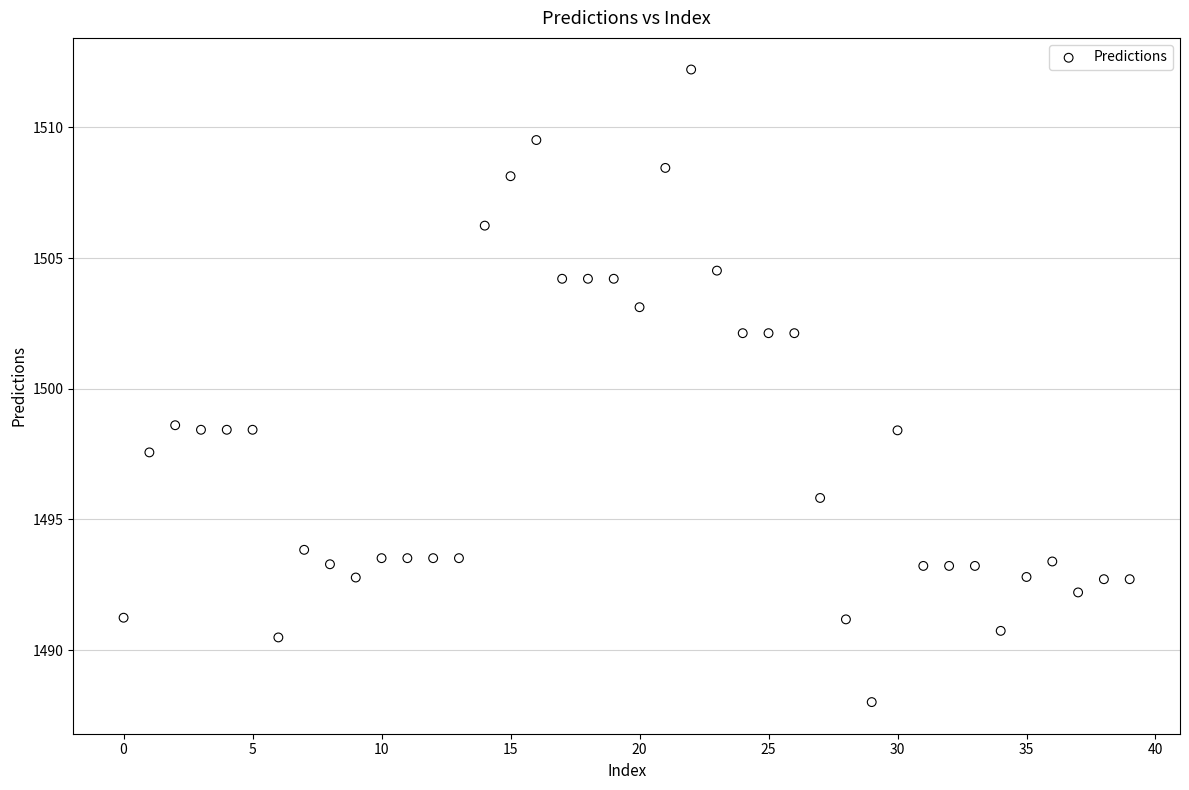

What is the range of Y values (max minus min)?

24.2